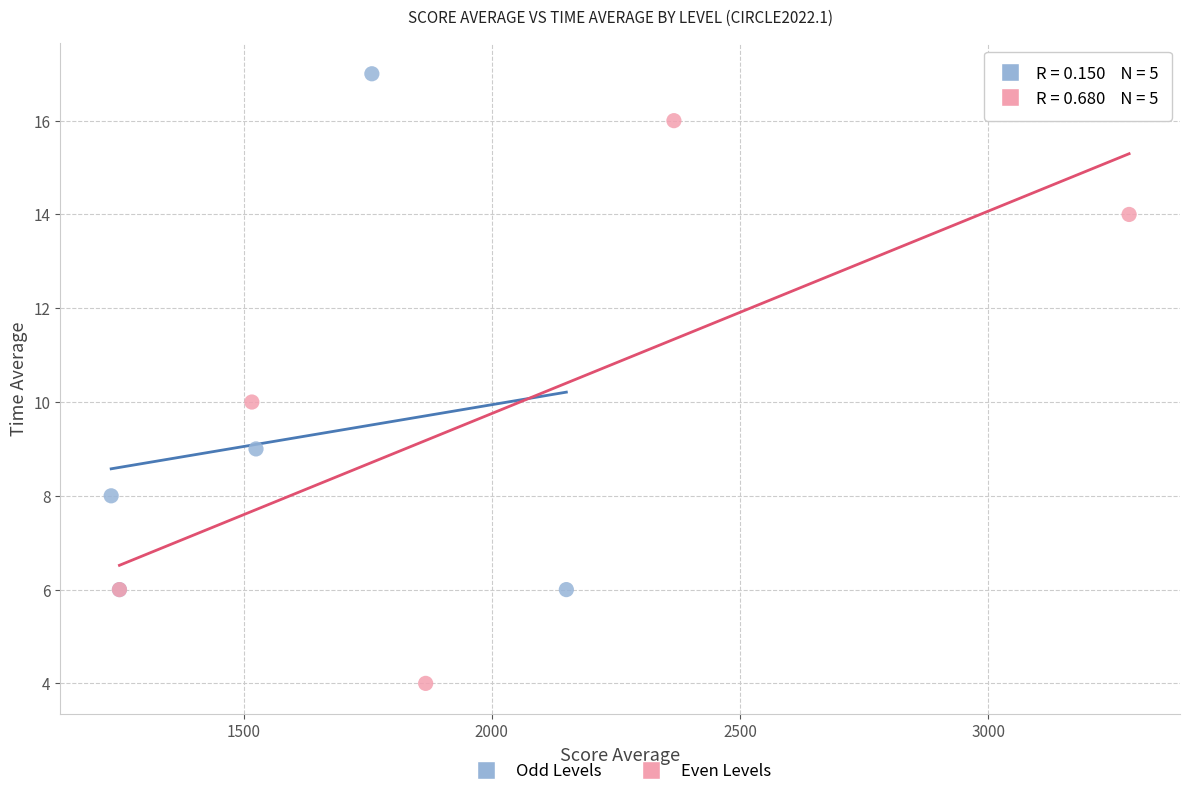

Which series reaches the minimum Y coordinate?

Even Levels